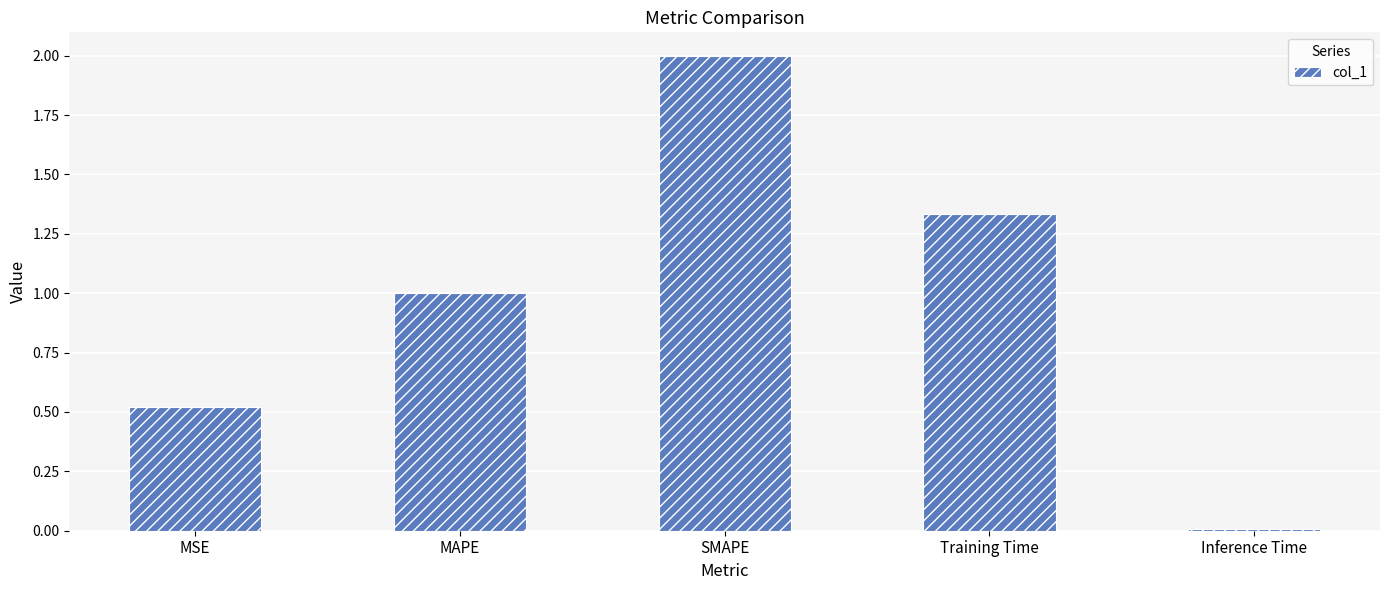

The chart shows a value of 2.0 at SMAPE. True or false?

True